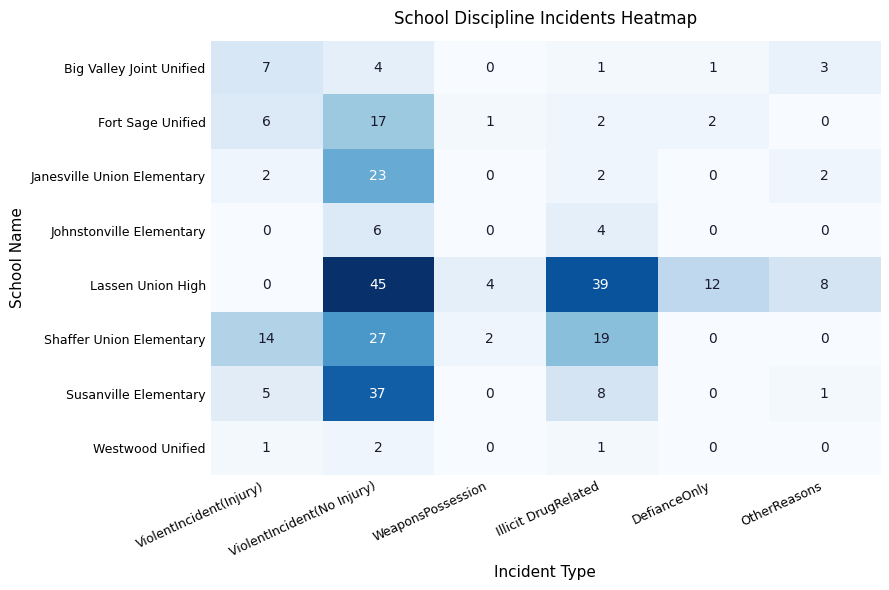

What is the total value across all series at ViolentIncident(Injury)?

35